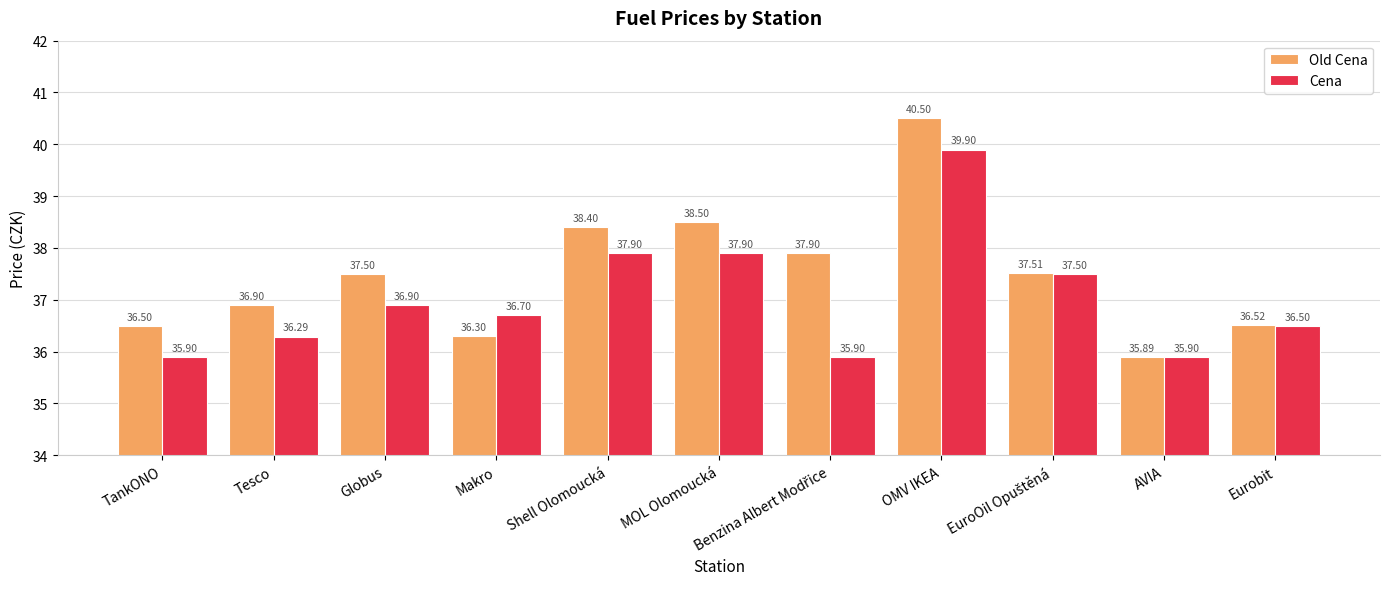

True or false: Old Cena has a value of 50.2 at MOL Olomoucká.

False